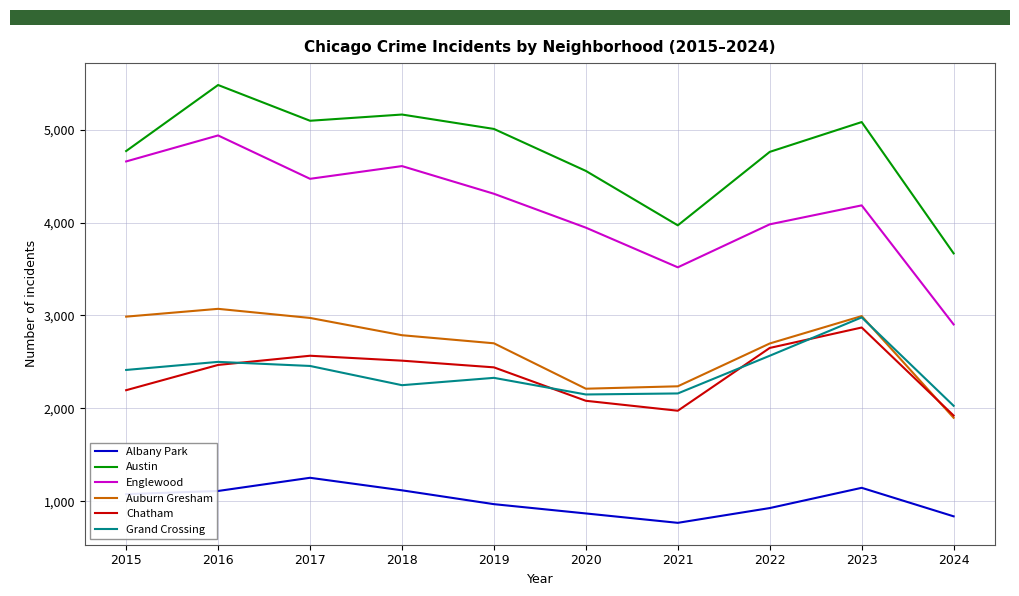

Does the chart have visible grid lines?

Yes